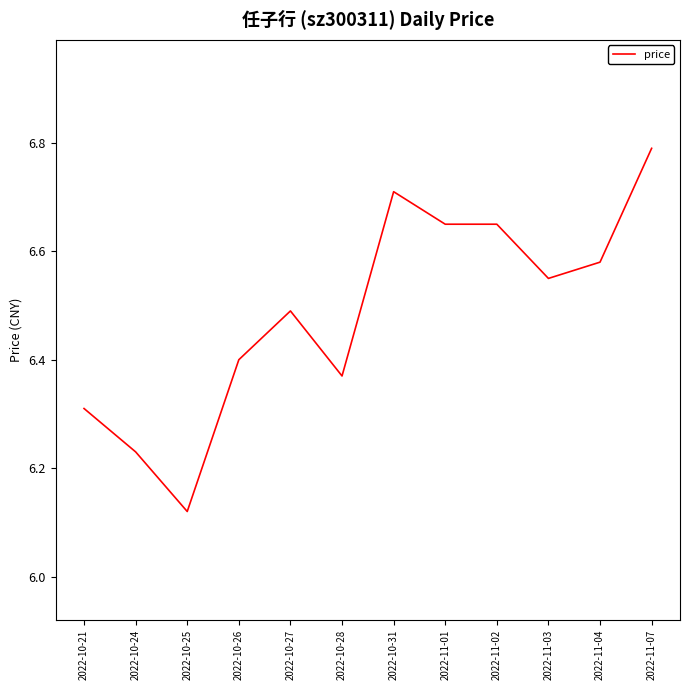

What is the change in value from 2022-10-31 to 2022-11-02?

-0.1